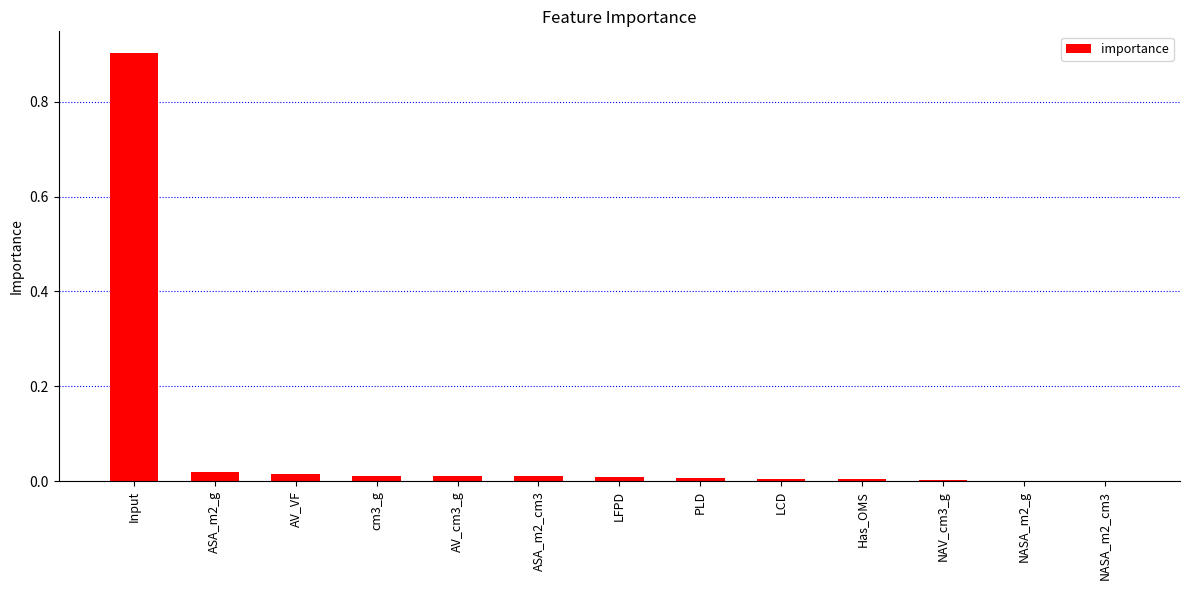

What is the average value?

0.1